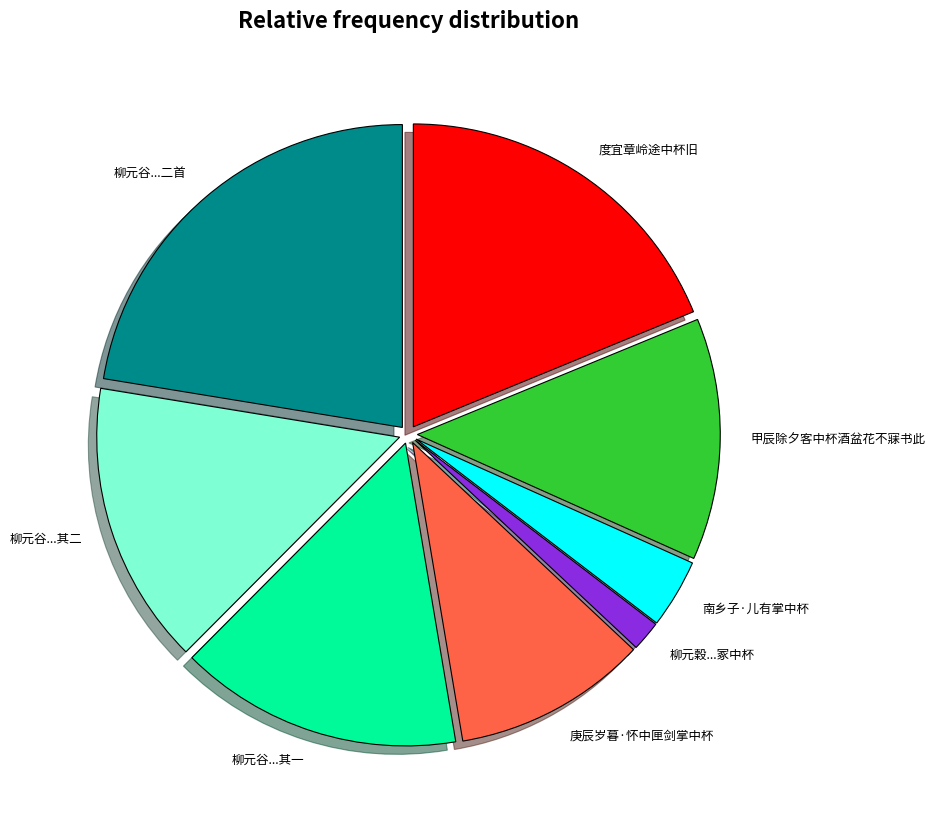

Is there a majority slice in this chart?

No